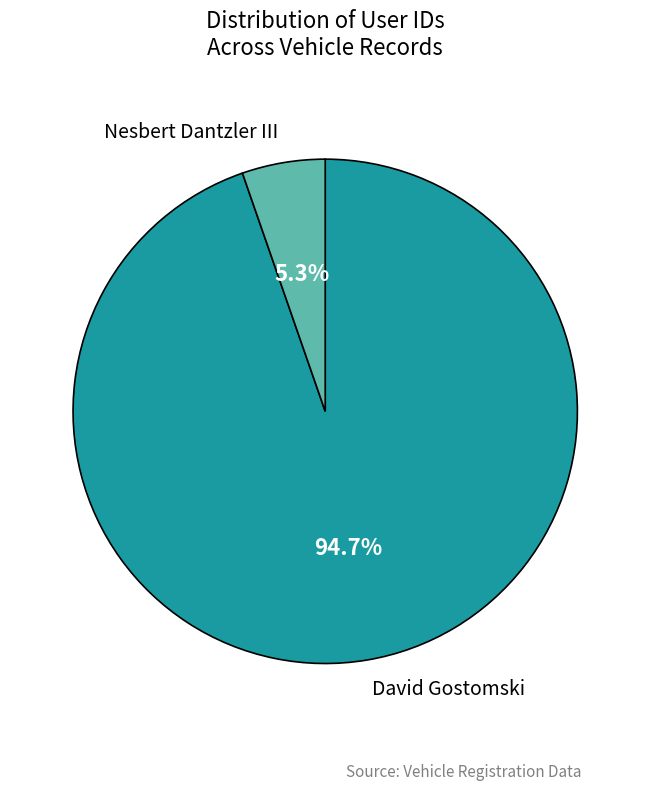

Is there any slice that represents more than half of the pie?

Yes